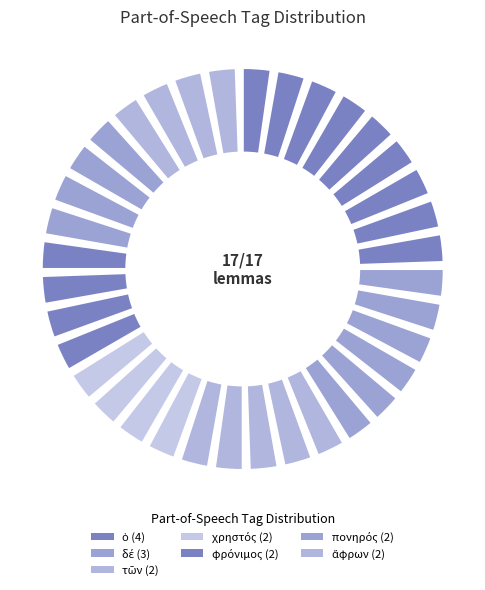

Which category has the biggest portion of the pie?

ὁ